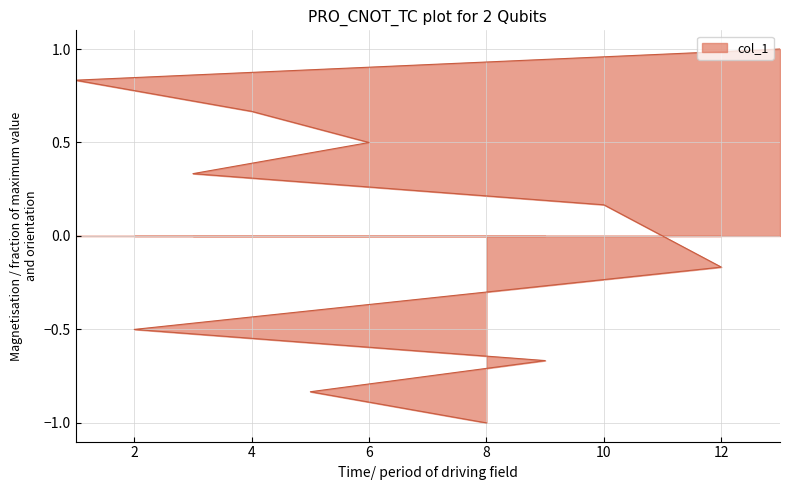

Reading left to right, extract all data points from this chart.

-1.0	-0.8	-0.7	-0.5	-0.3	-0.2	0.0	0.2	0.3	0.5	0.7	0.8	1.0